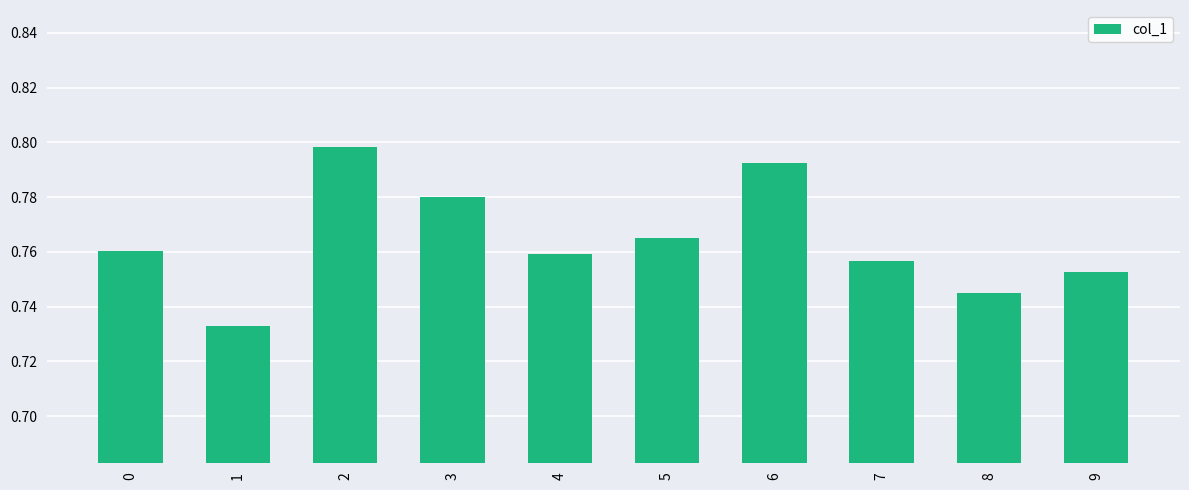

The chart shows a value of 0.8 at 4. True or false?

True